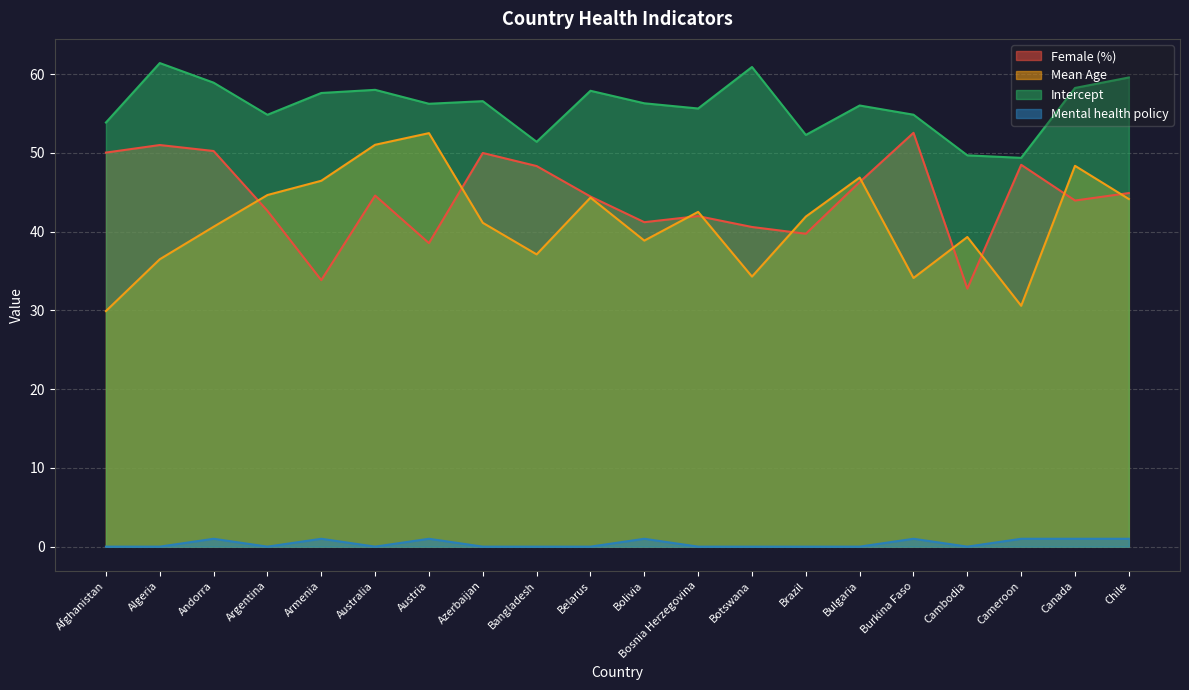

How many series are shown in this chart?

4